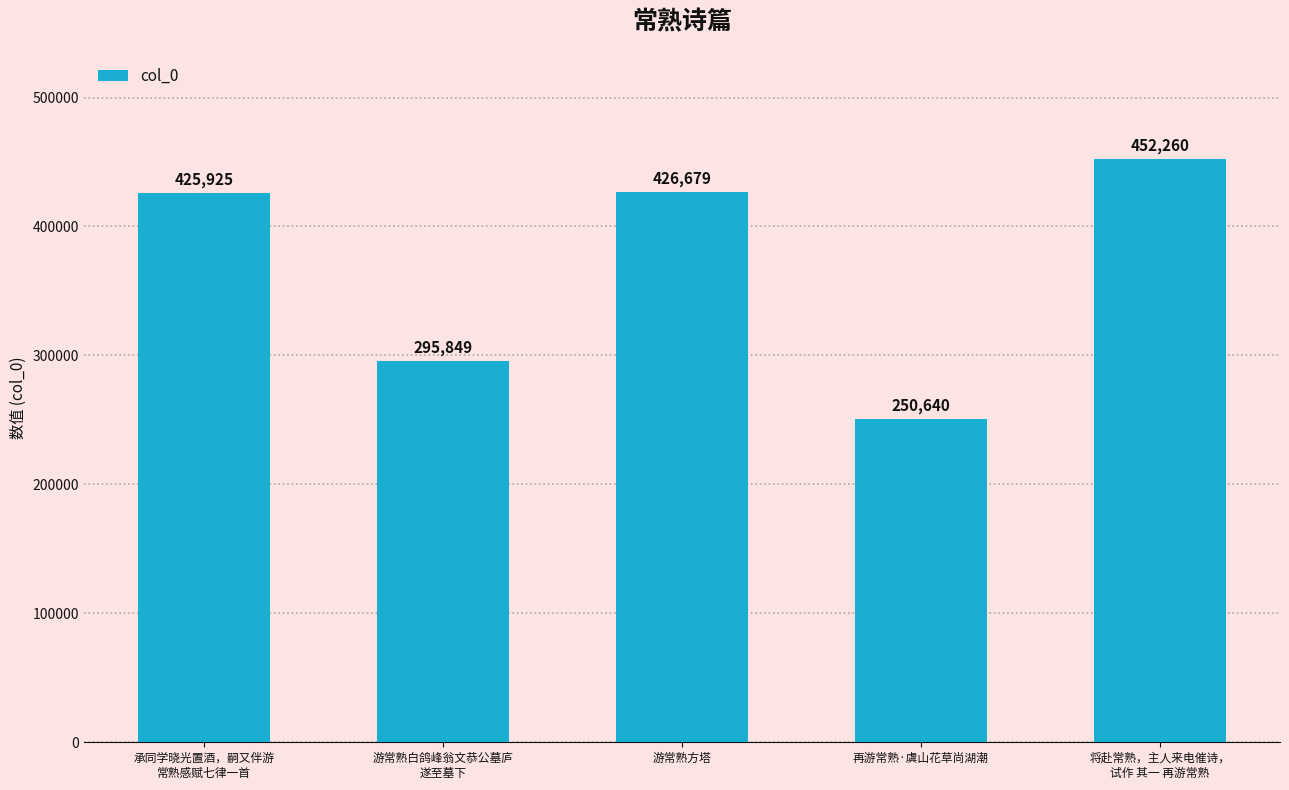

List the labels in order of value, largest first.

将赴常熟，主人来电催诗，
试作 其一 再游常熟, 游常熟方塔, 承同学晓光置酒，嗣又伴游
常熟感赋七律一首, 游常熟白鸽峰翁文恭公墓庐
遂至墓下, 再游常熟·虞山花草尚湖潮